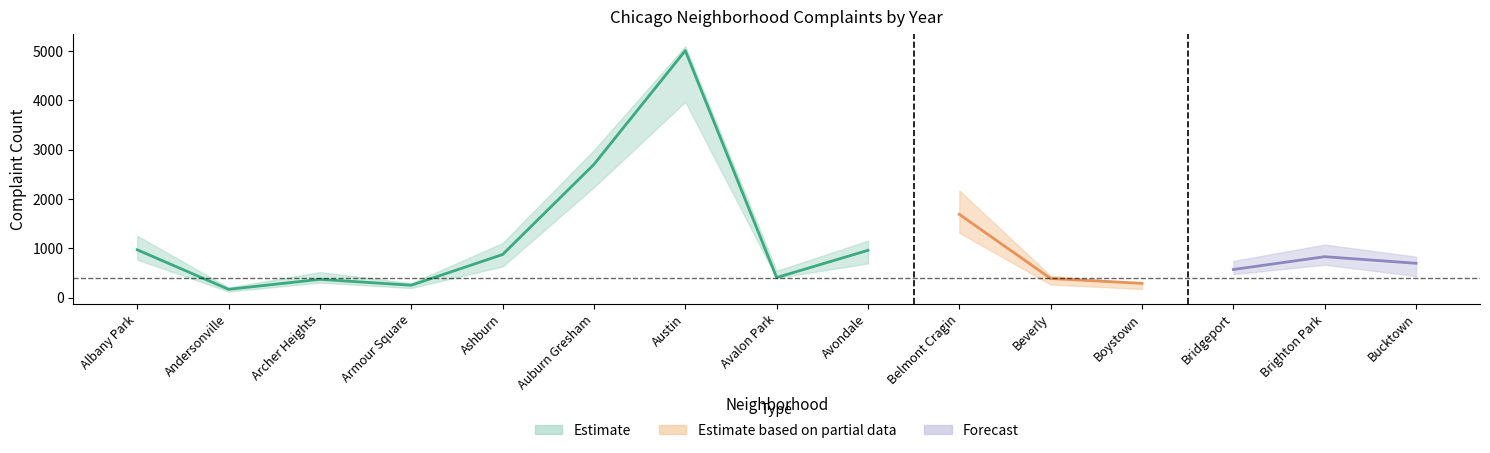

How many data points in 2017 are above 795?

7